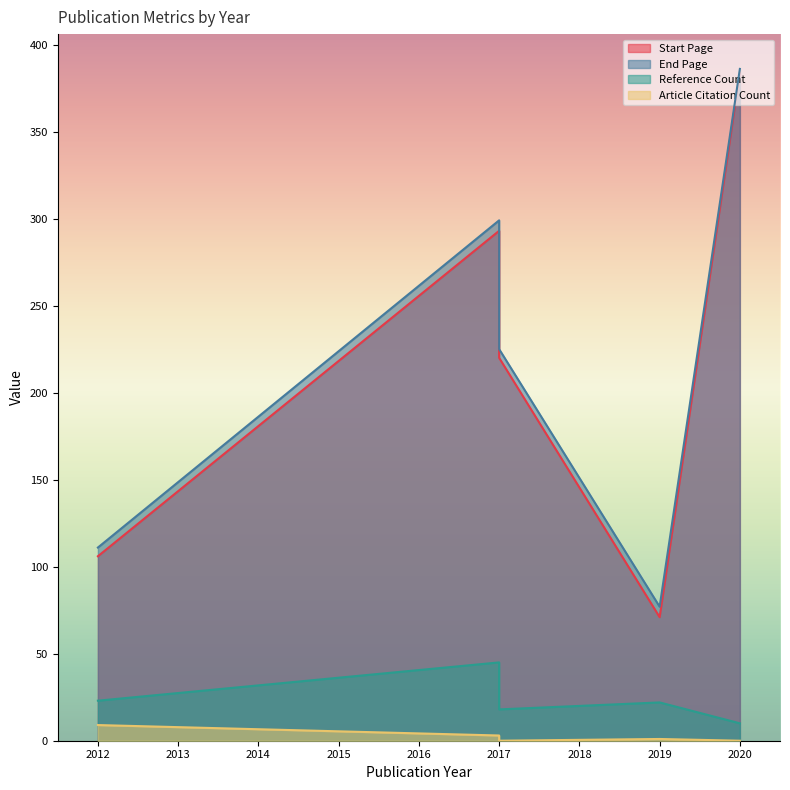

The value of Start Page at 2017 is 196. True or false?

False